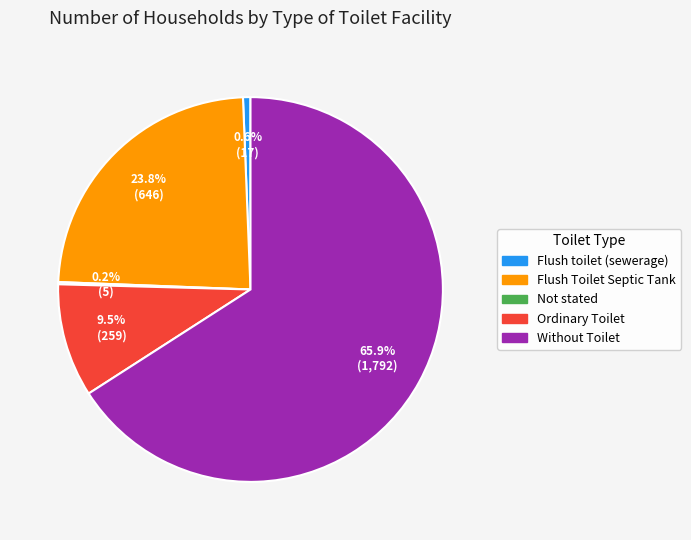

Approximately how many times larger is the value at Without Toilet compared to Ordinary Toilet?

6.9